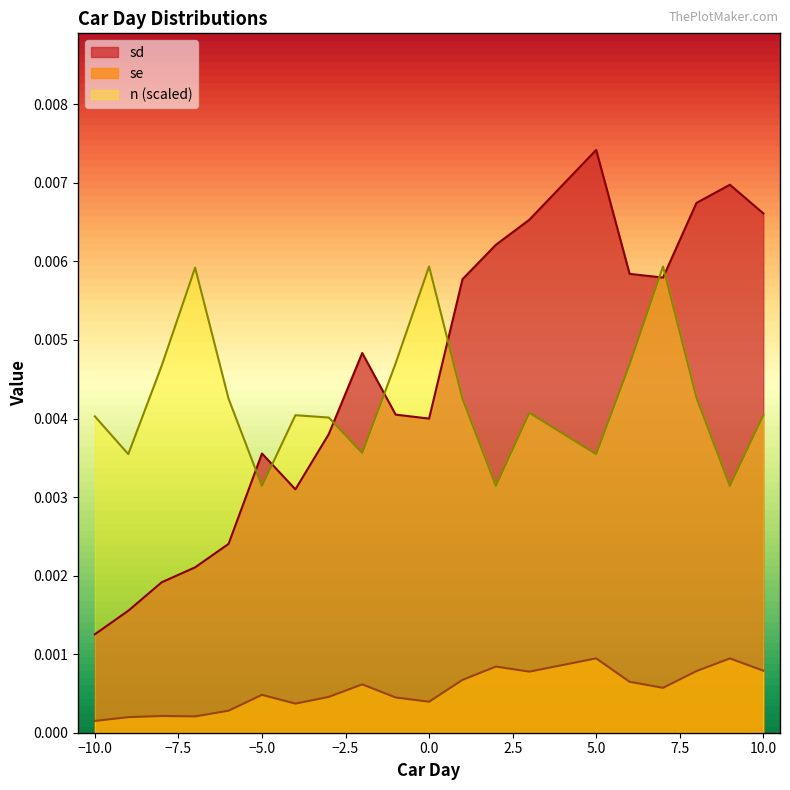

At which label does se reach its minimum?

-10